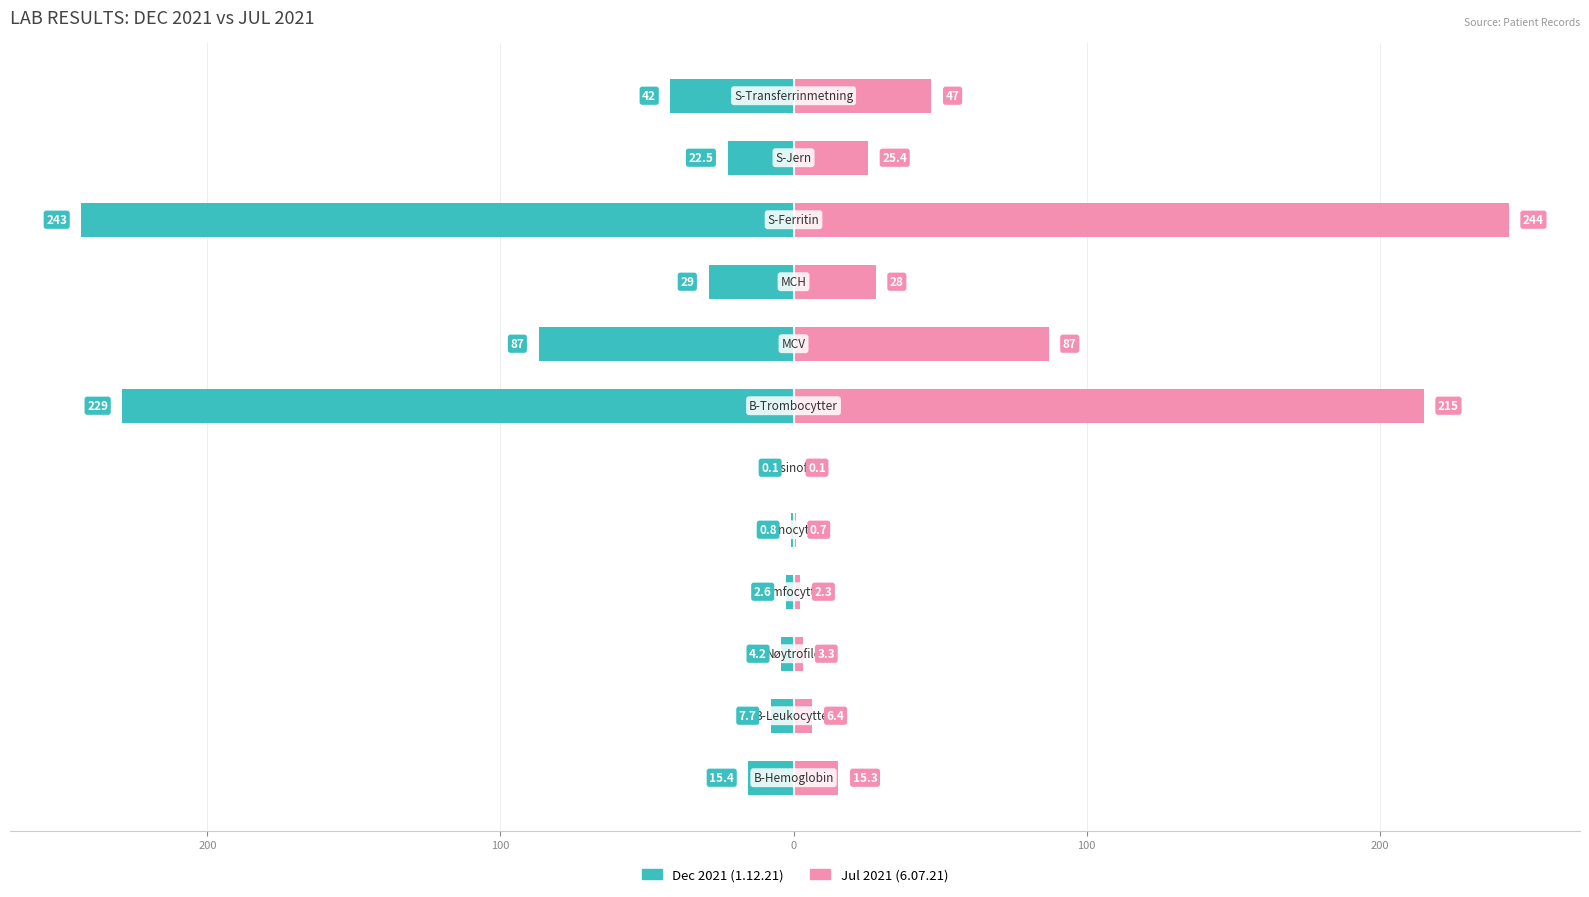

What is the difference between the maximum and second lowest values in the Jul 2021 (6.07.21) series?

243.3